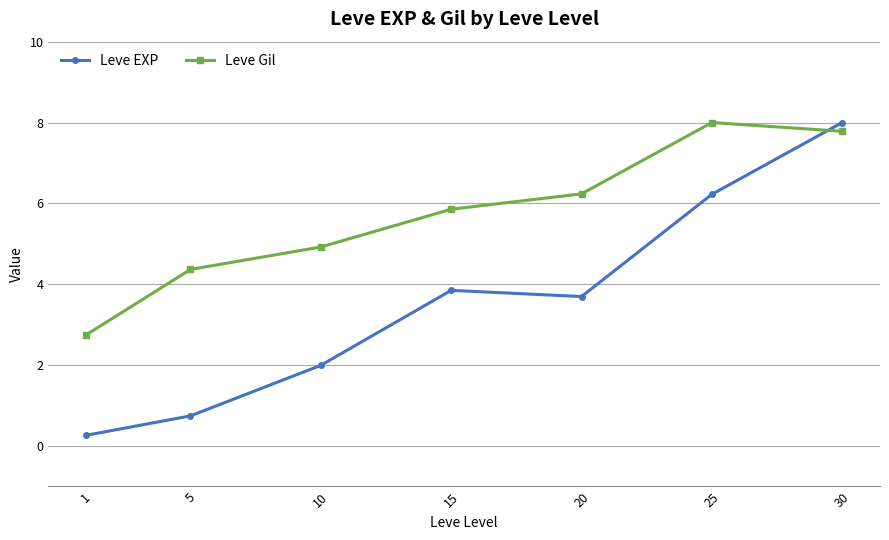

Reading left to right, extract all data points from this chart.

Leve EXP: 0.3	0.7	2.0	3.9	3.7	6.2	8.0
Leve Gil: 2.8	4.4	4.9	5.9	6.2	8.0	7.8